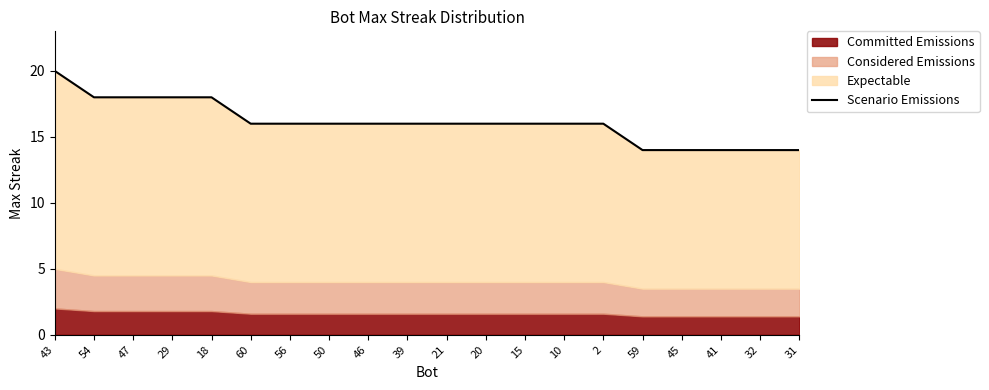

What is the difference between the values at 43 and 45?

6